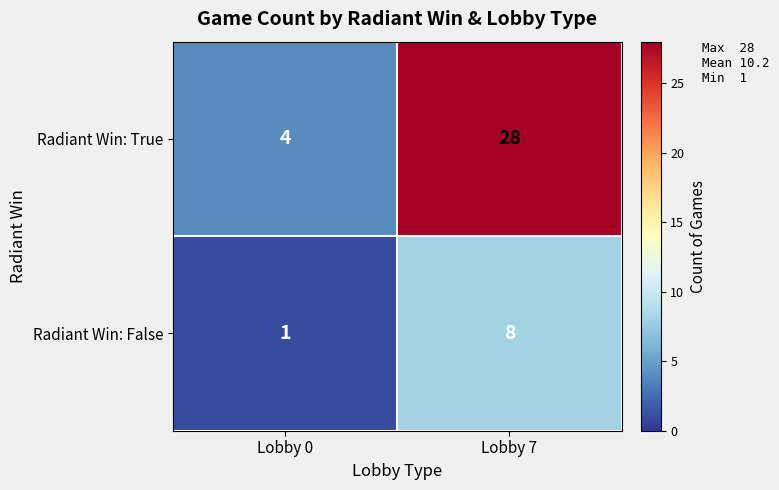

Count the number of categories in the chart.

2